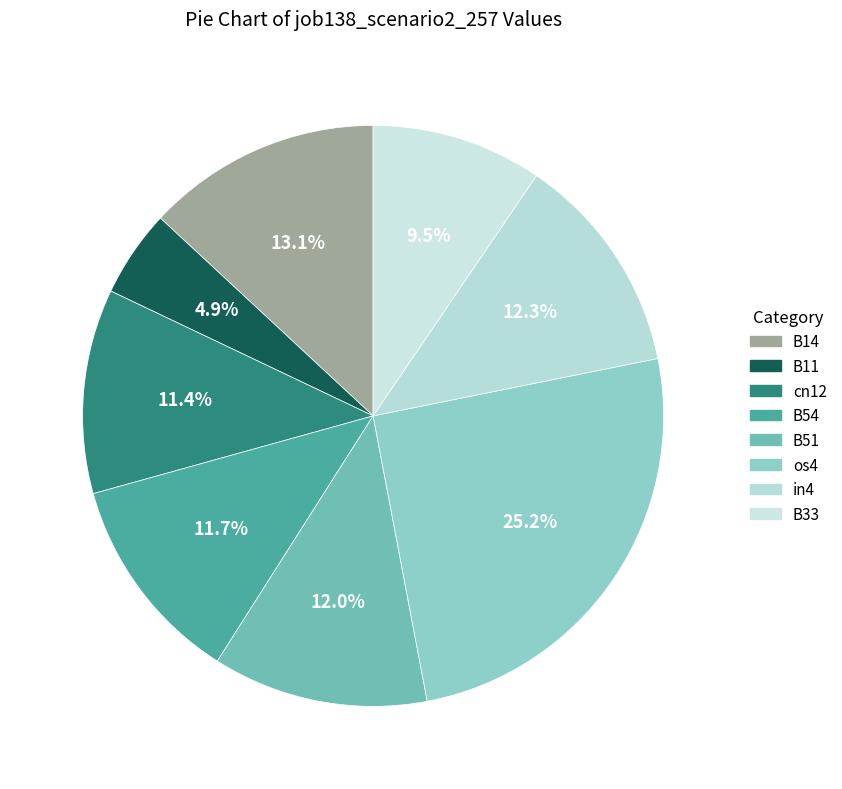

Is it true that B14 is 1% of the pie?

False